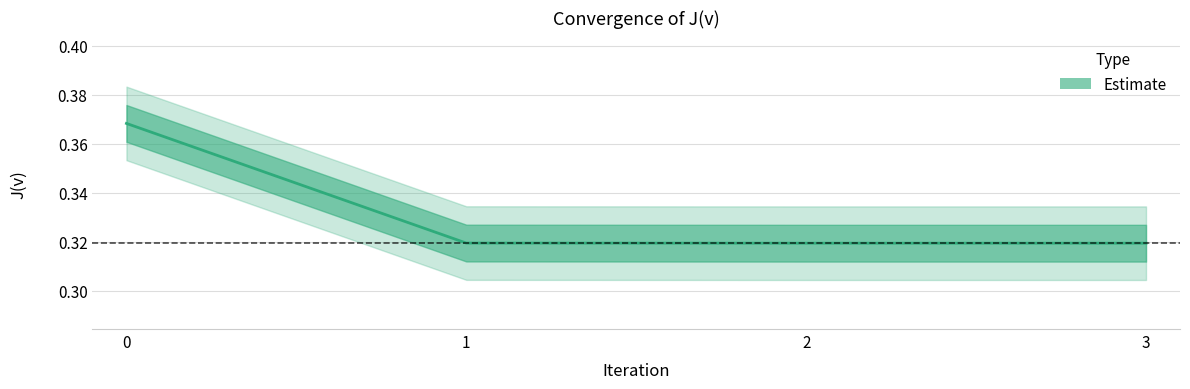

How many lines are shown in the chart?

1